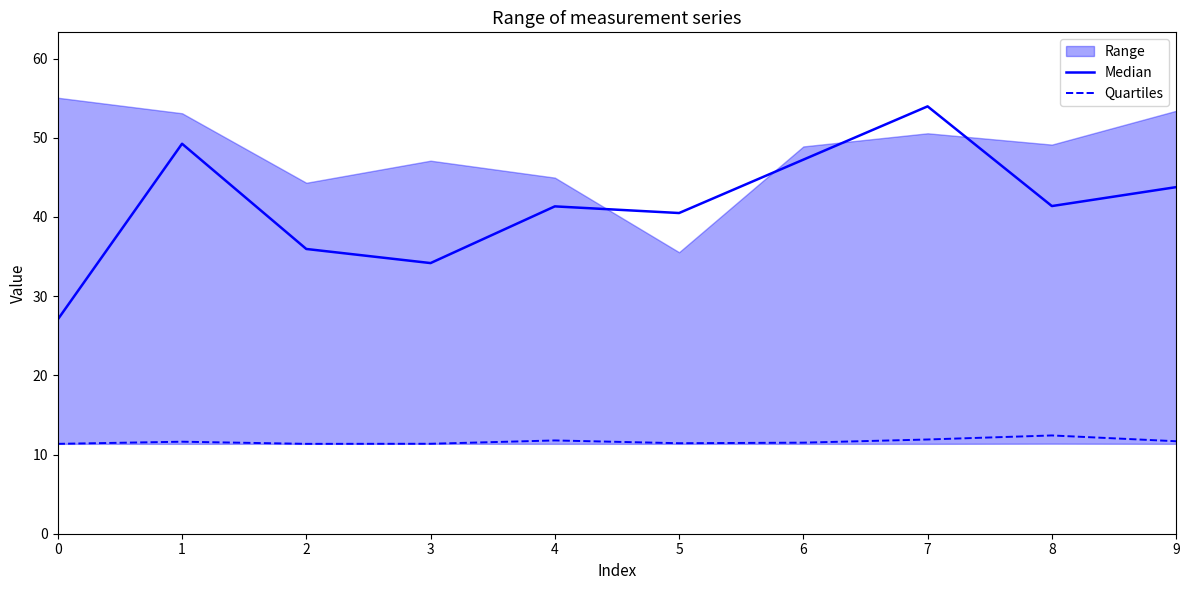

Which series changed the most between 1 and 8?

Median